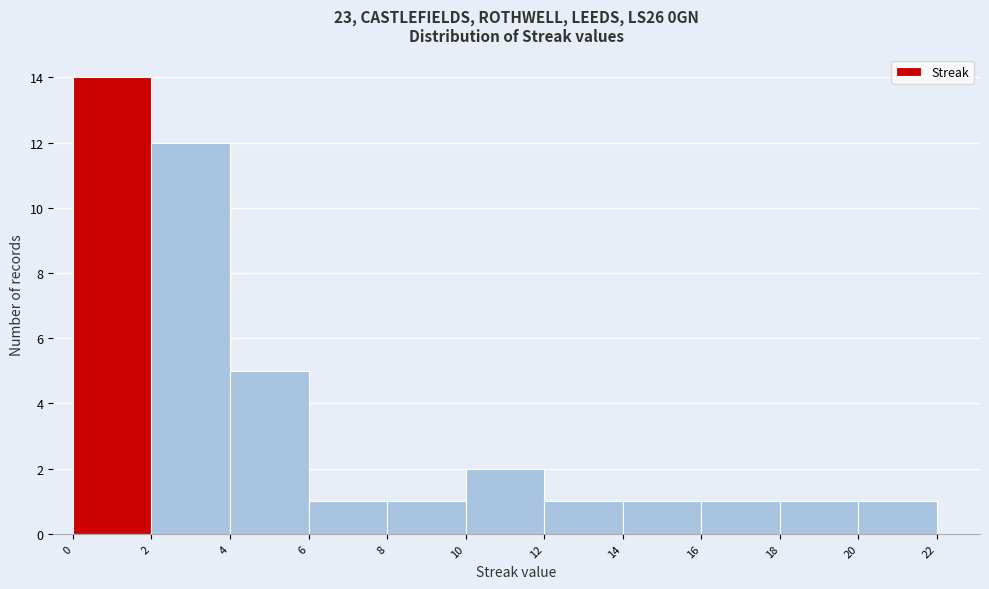

Reading left to right, list every bar in this chart as the range it spans on the x-axis followed by its height. The values are not printed on the chart, so give them approximately, as read against the axis.

0 to 2: 14
2 to 4: 12
4 to 6: 5
6 to 8: 1
8 to 10: 1
10 to 12: 2
12 to 14: 1
14 to 16: 1
16 to 18: 1
18 to 20: 1
20 to 22: 1